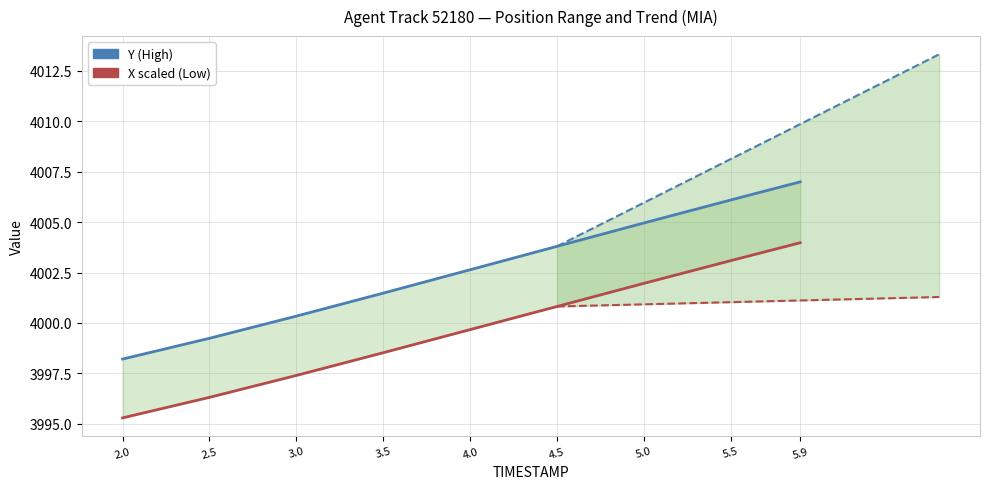

What value does the Y (high) series have at 4.0?

4002.6